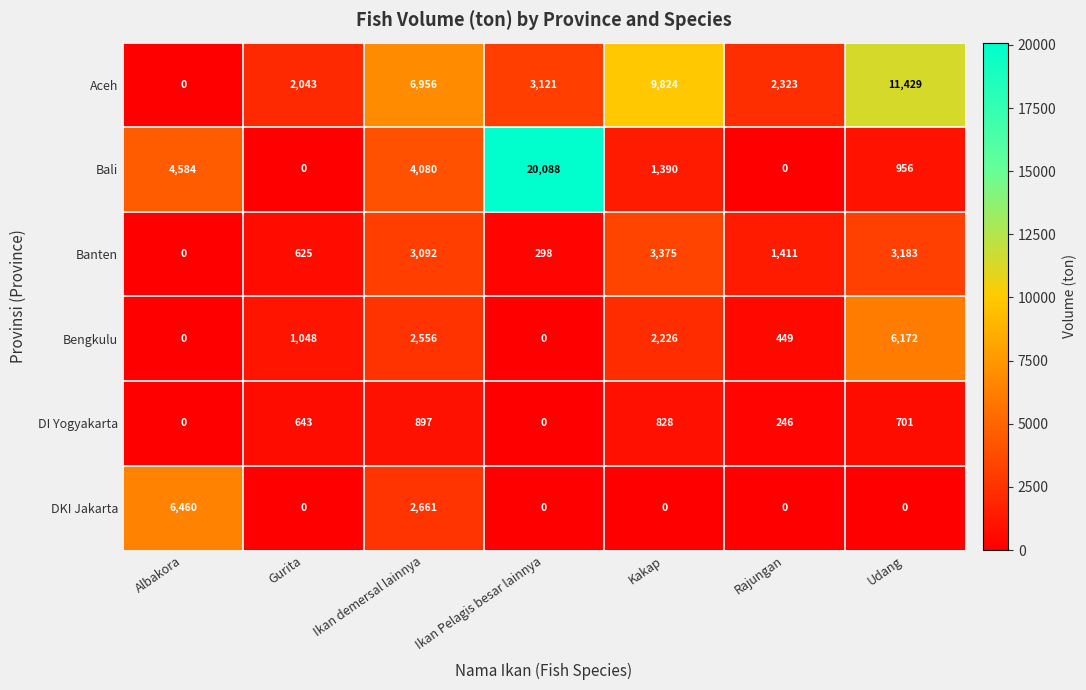

At Udang, list the series in order from largest to smallest.

Aceh, Bengkulu, Banten, Bali, DI Yogyakarta, DKI Jakarta